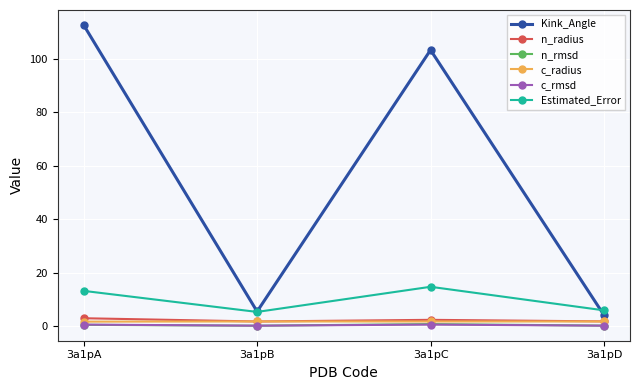

What is the sum of all n_rmsd values?

2.1